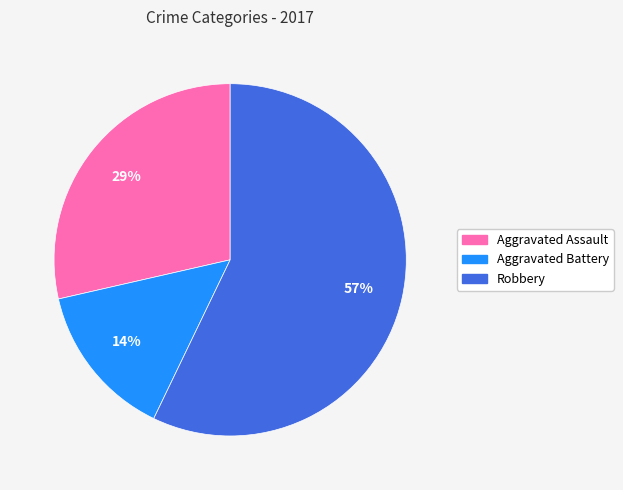

To the nearest percent, what is the average slice percentage?

33%